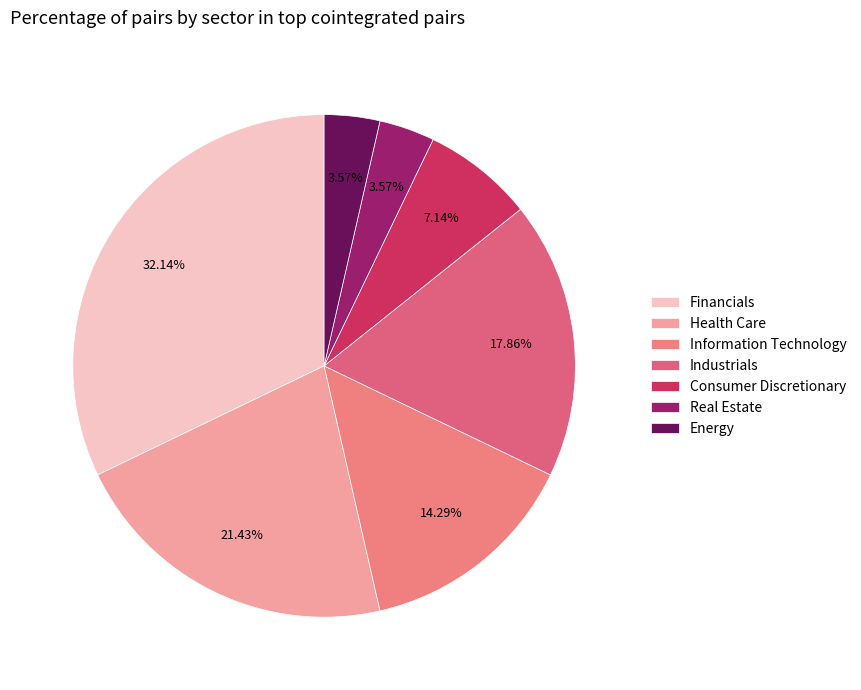

What is the ratio of the value at Financials to the value at Energy?

9.0